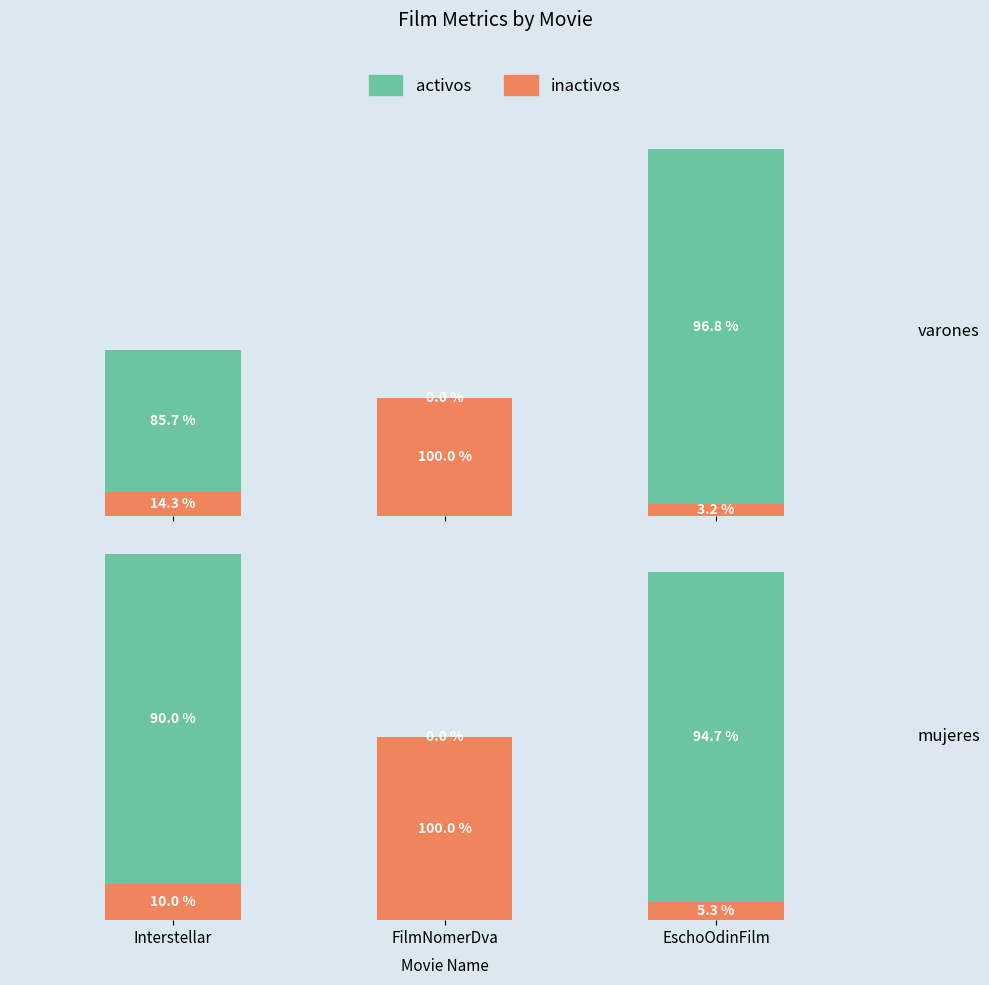

The value of activos at EschoOdinFilm is 24. True or false?

False